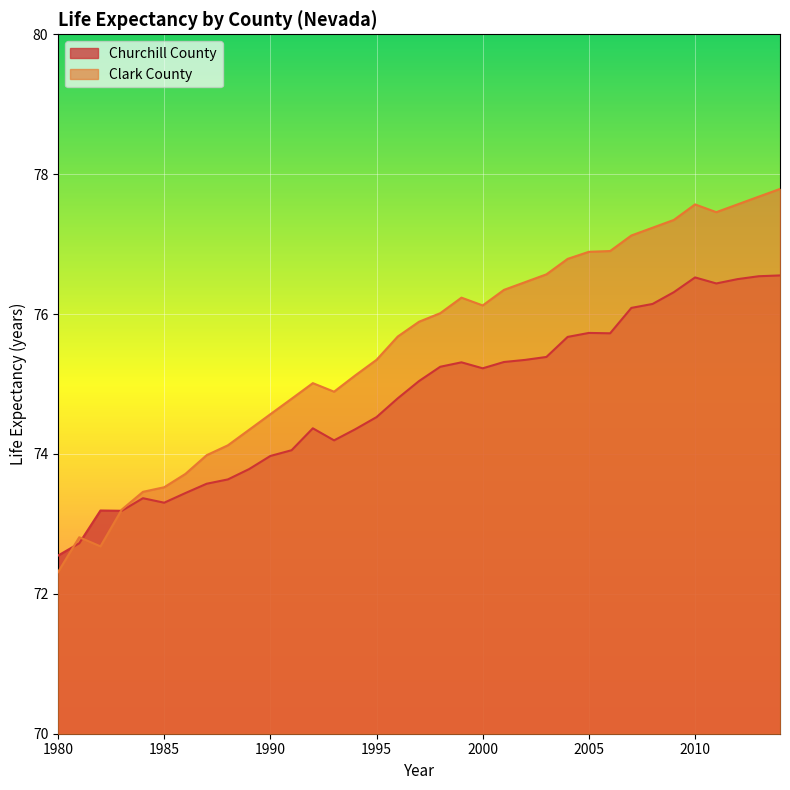

How many lines are shown in the chart?

2